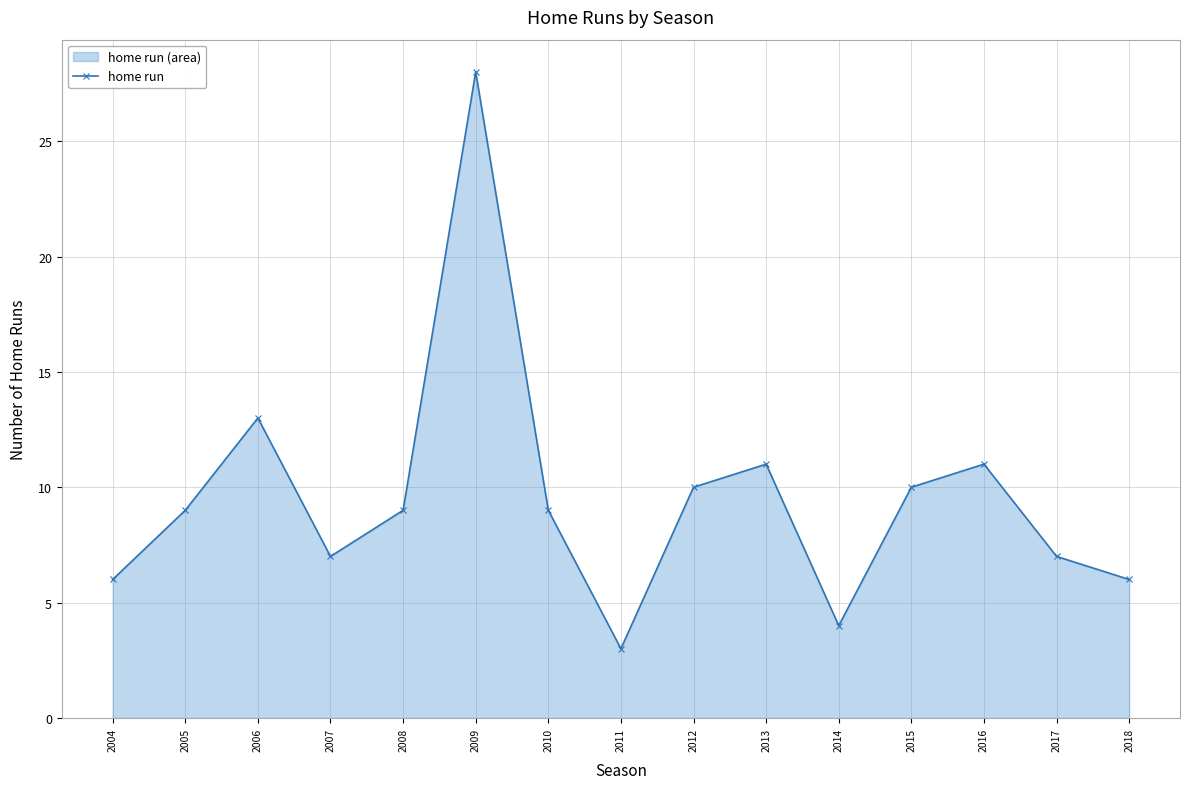

What is the difference between the values at 2017 and 2006?

6